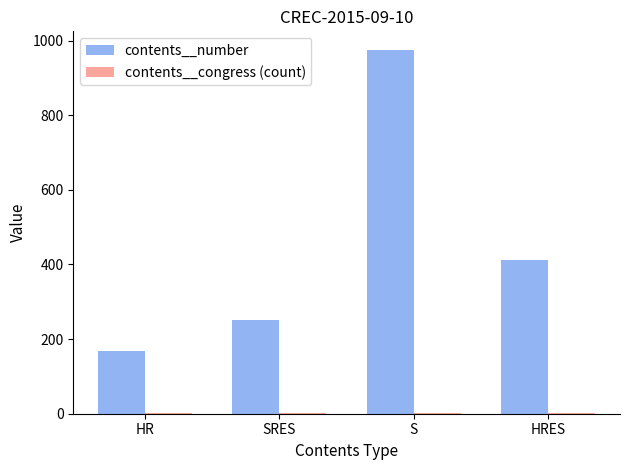

At which label does contents__number first exceed 411?

S